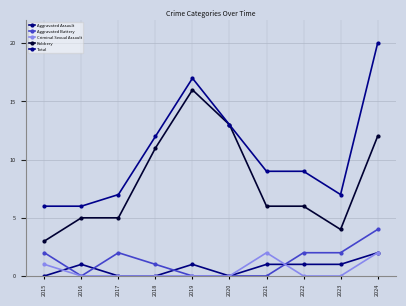

What is the difference between the Criminal Sexual Assault values at 2022 and 2021?

2